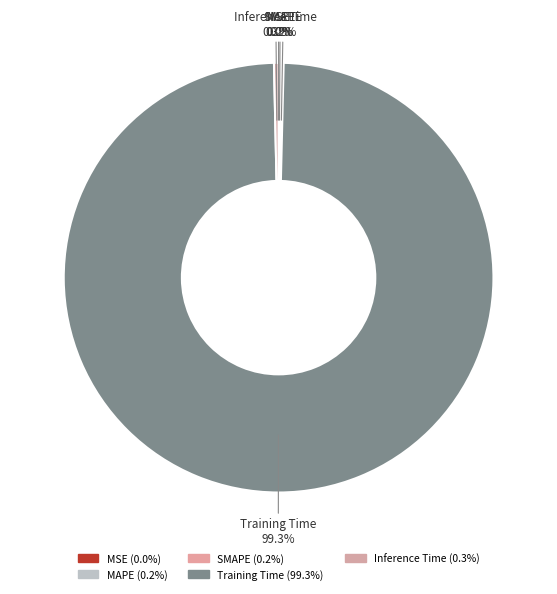

Combined, do SMAPE and MAPE account for over 50%?

No